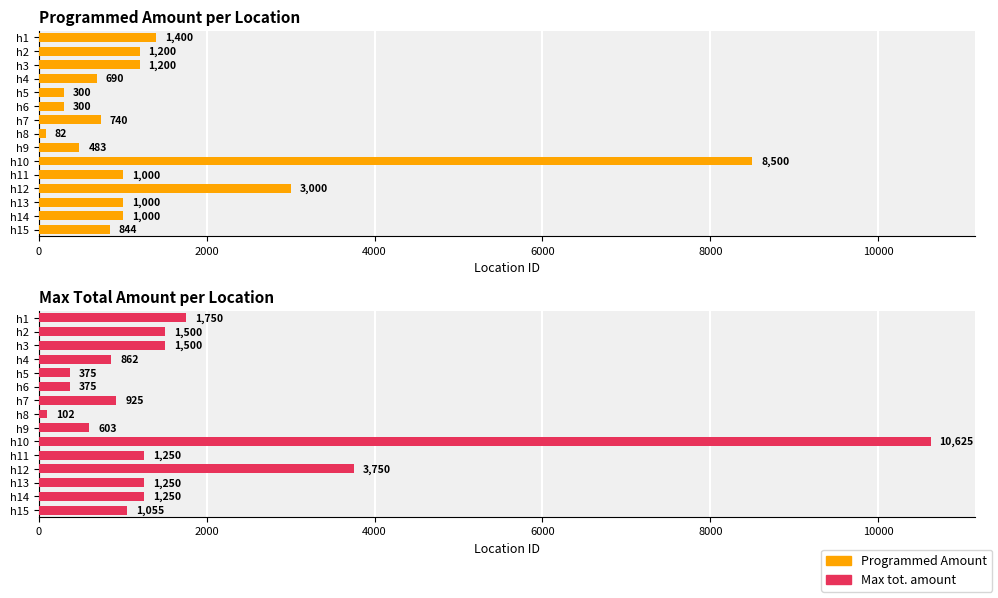

How many data points in Programmed Amount are less than 1000?

7